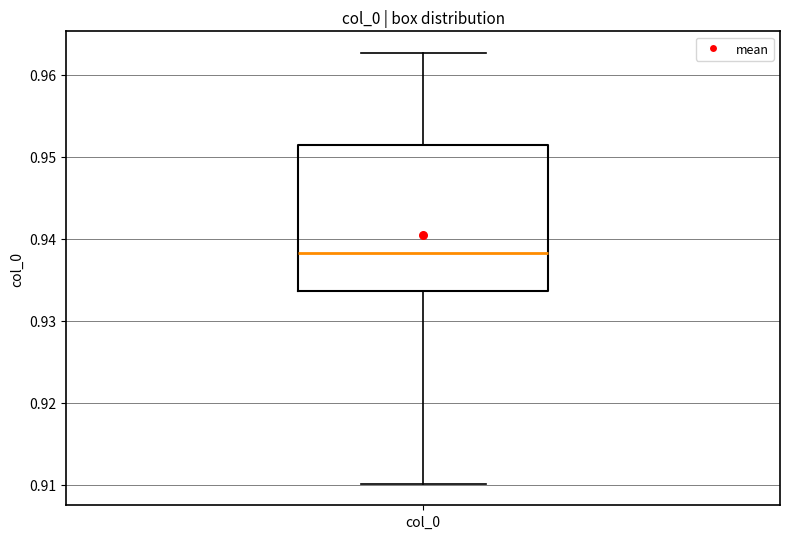

Transcribe this box plot: give where the median line is, the range the box spans, and where the two whiskers end, as read against the y-axis. The values are not printed on the chart, so give them approximately, as read against the axis.

median 0.938, box 0.934 to 0.951, whiskers 0.910 to 0.963